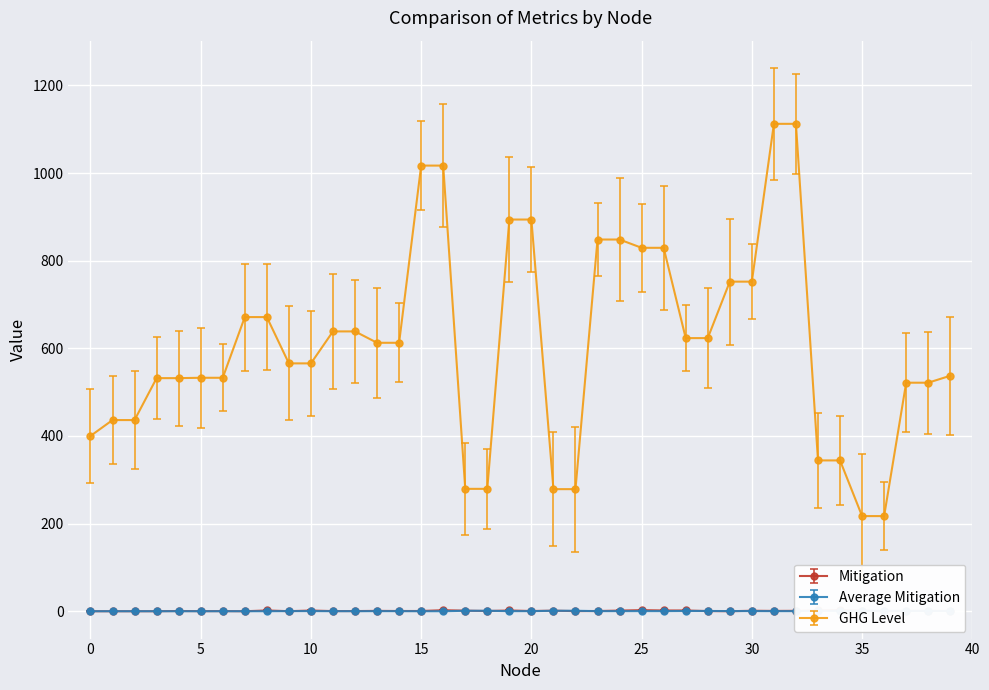

What is the highest value of the GHG Level series?

1112.4